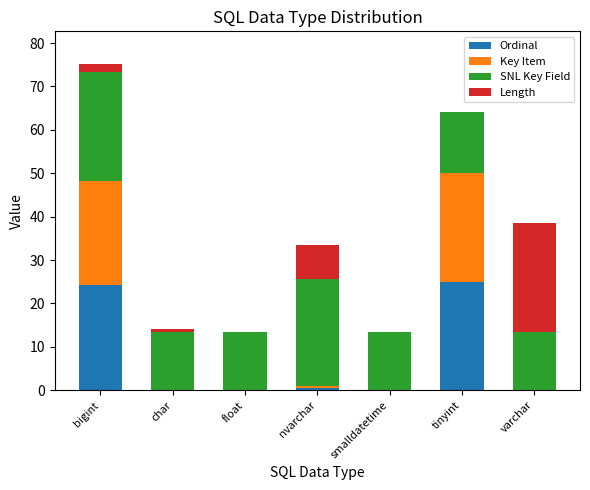

Are the bars grouped side by side (vs. stacked)?

No